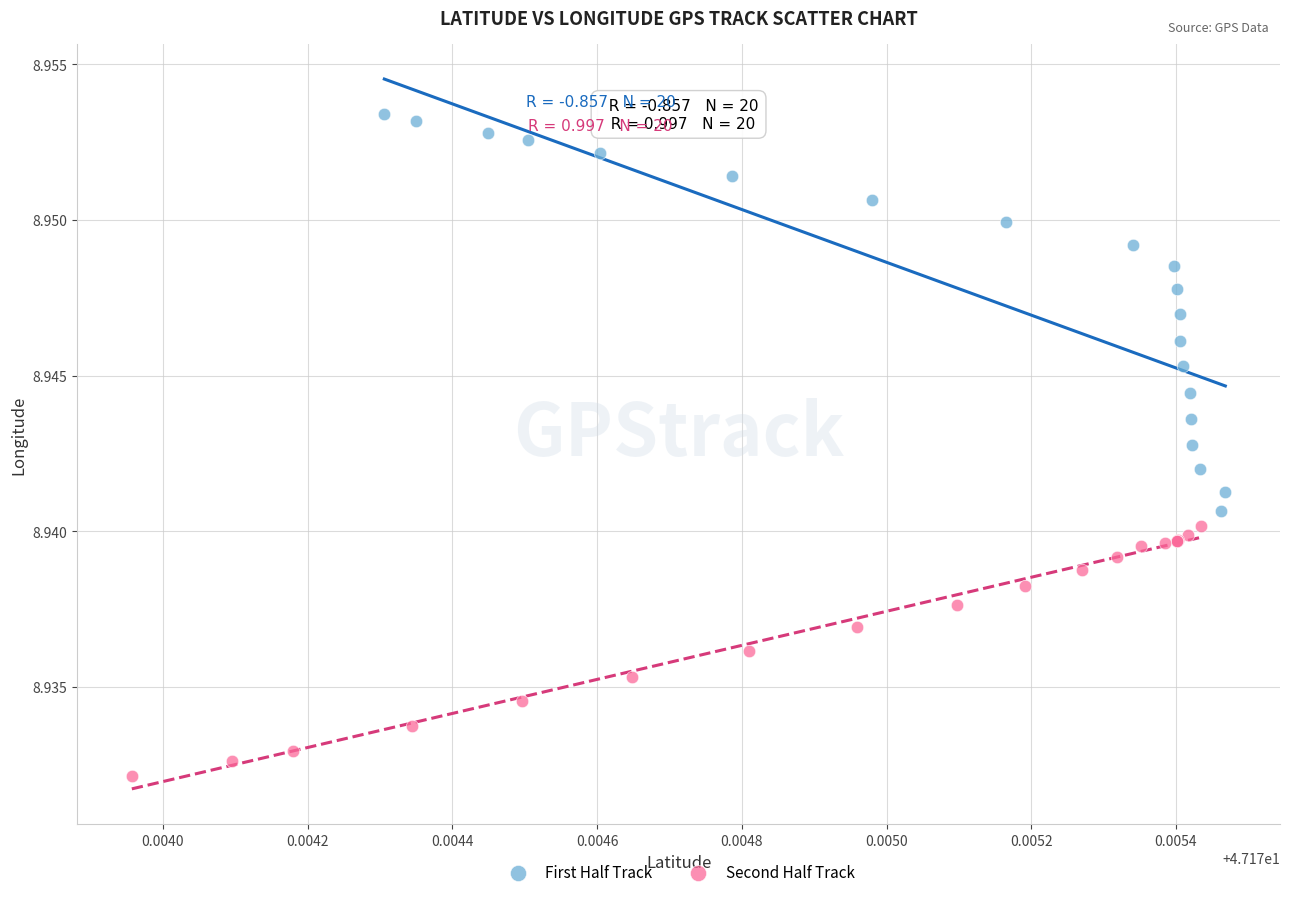

Which series reaches the maximum Y coordinate?

First Half Track